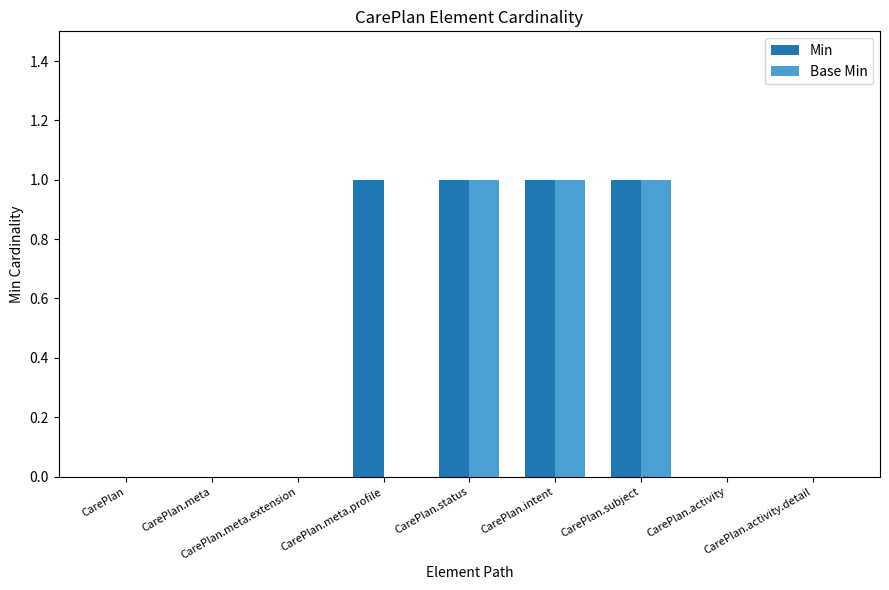

Which series has the largest total across all categories?

Min